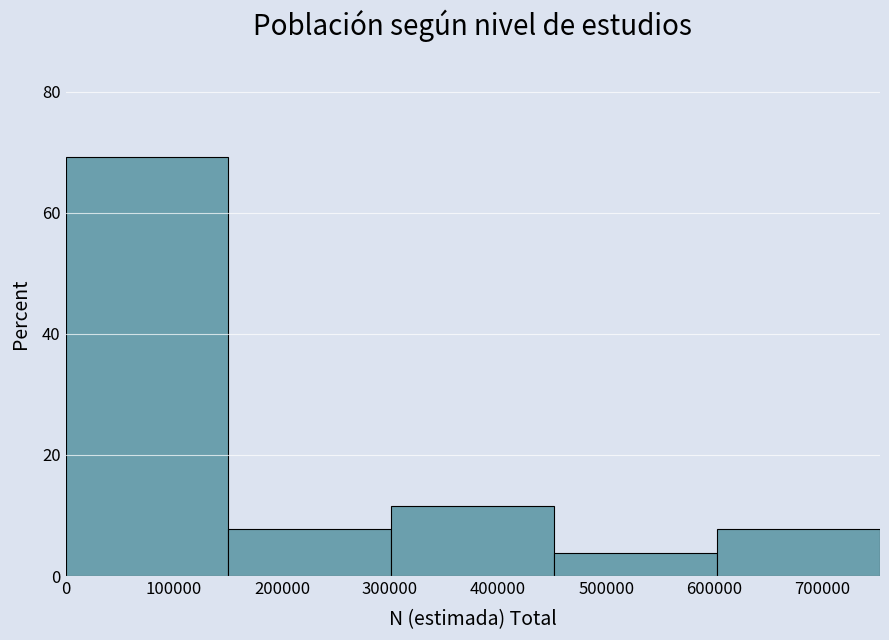

Reading left to right, transcribe this chart: for each bar, give the range it covers on the x-axis and its height. Neither the bar edges nor the heights are printed on the chart, so give them approximately, as read against the axes.

0 to 150000: 70
150000 to 300000: 8
300000 to 450000: 12
450000 to 600000: 4
600000 to 750000: 8